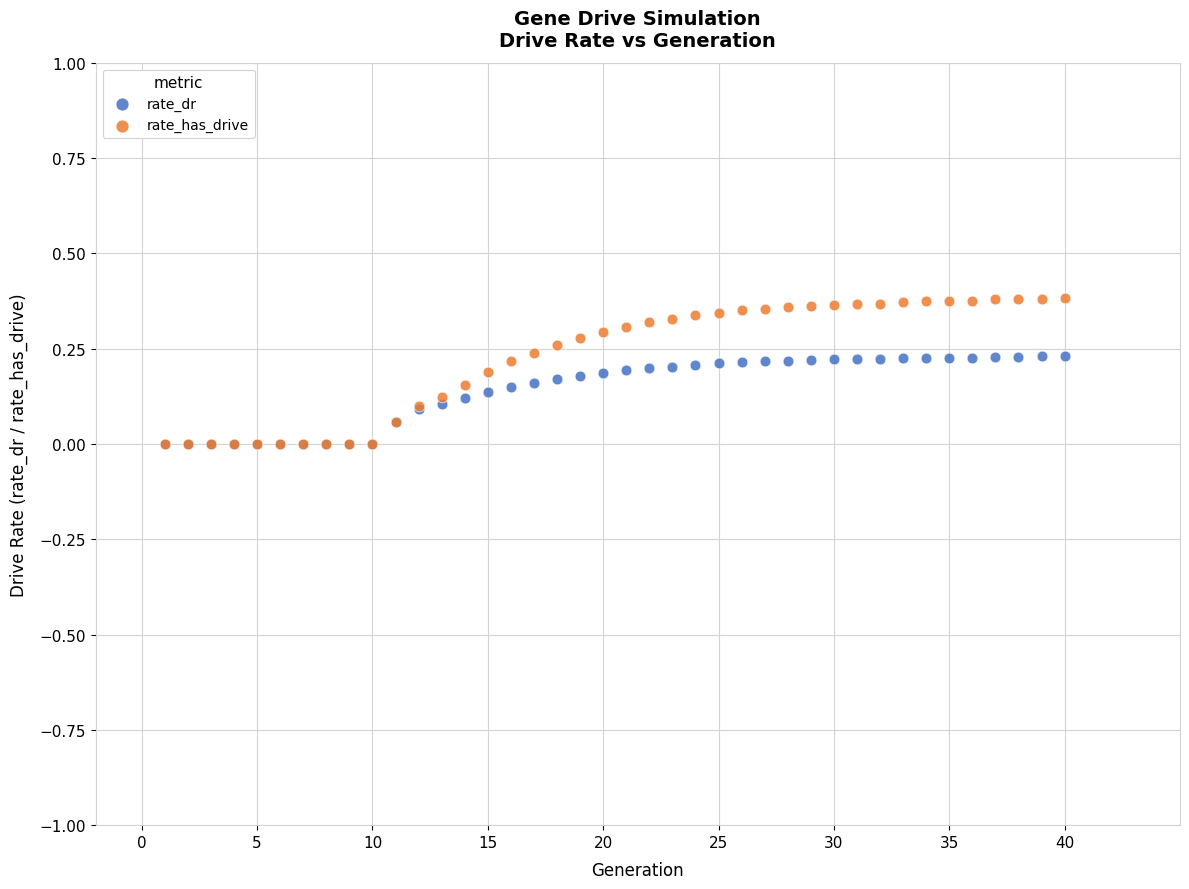

Which series reaches the maximum Y coordinate?

rate_has_drive